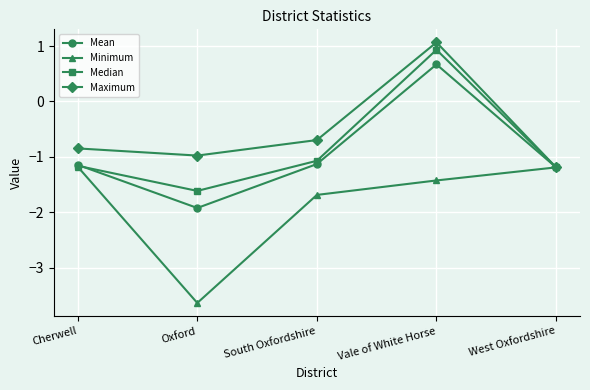

How many lines are shown in the chart?

4